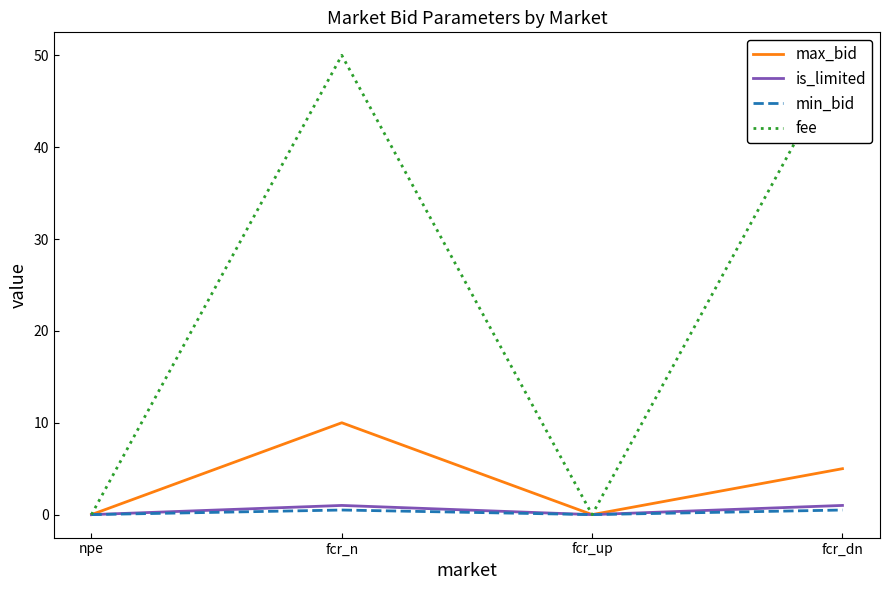

At which category is the sum across all series the highest?

fcr_n